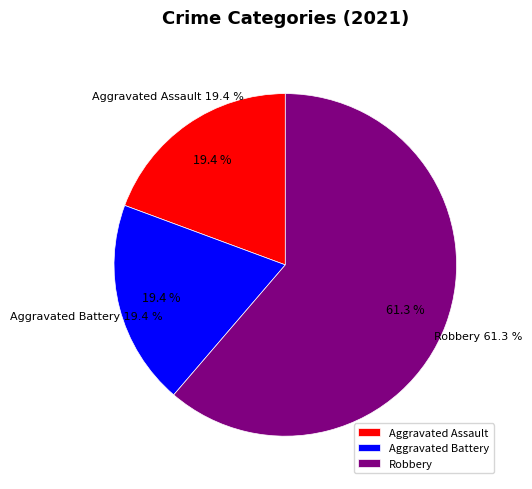

To the nearest percent, what percentage of the pie is Aggravated Battery?

19%